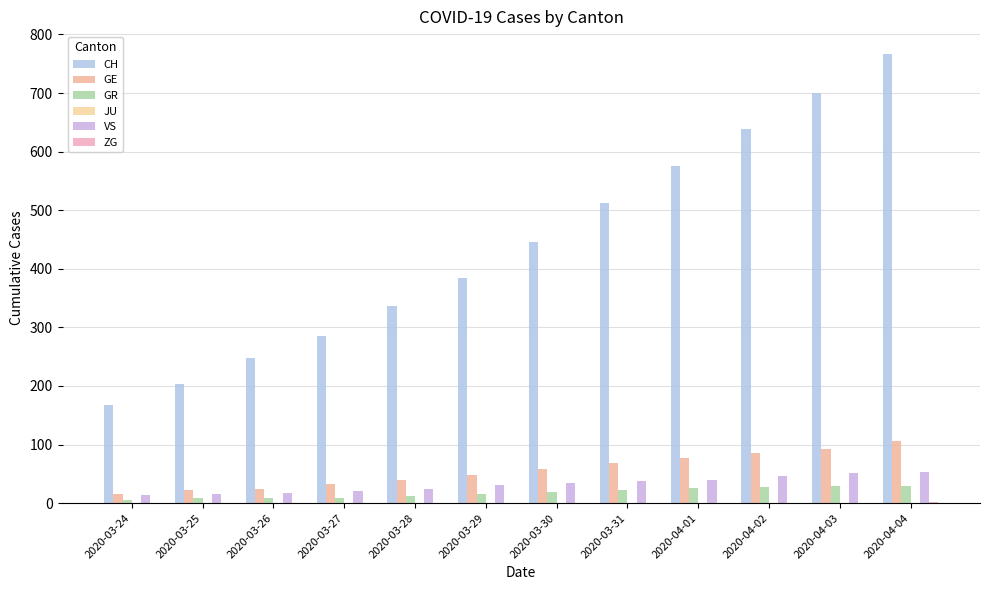

How many categories are shown in the chart?

12